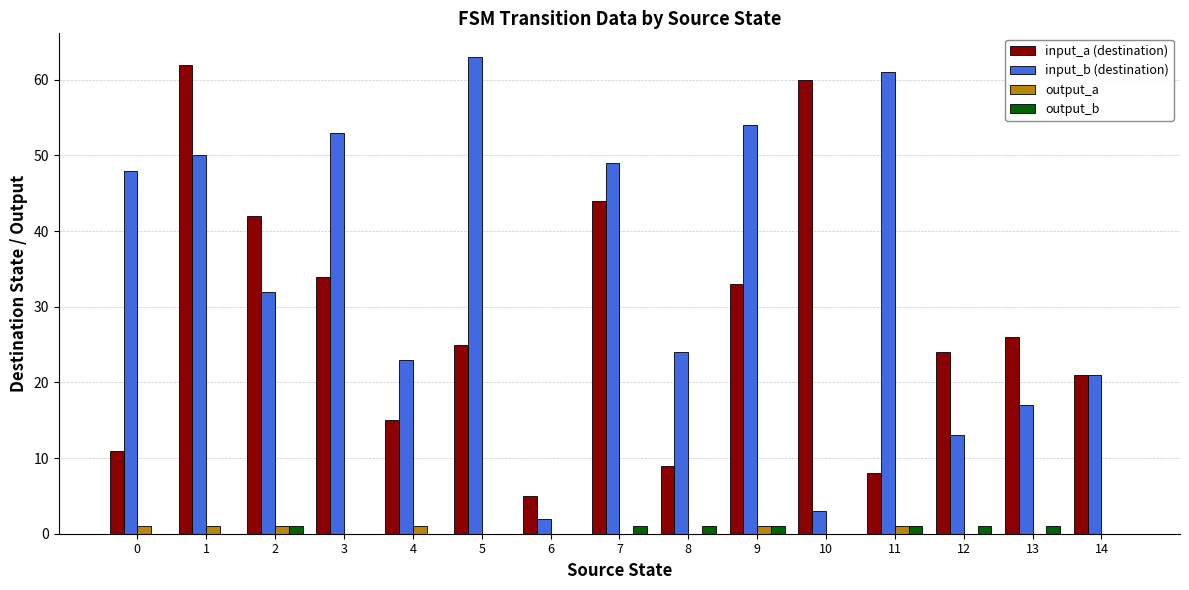

Is the value of output_b at 10 greater than the value of input_a (destination) at 3?

No